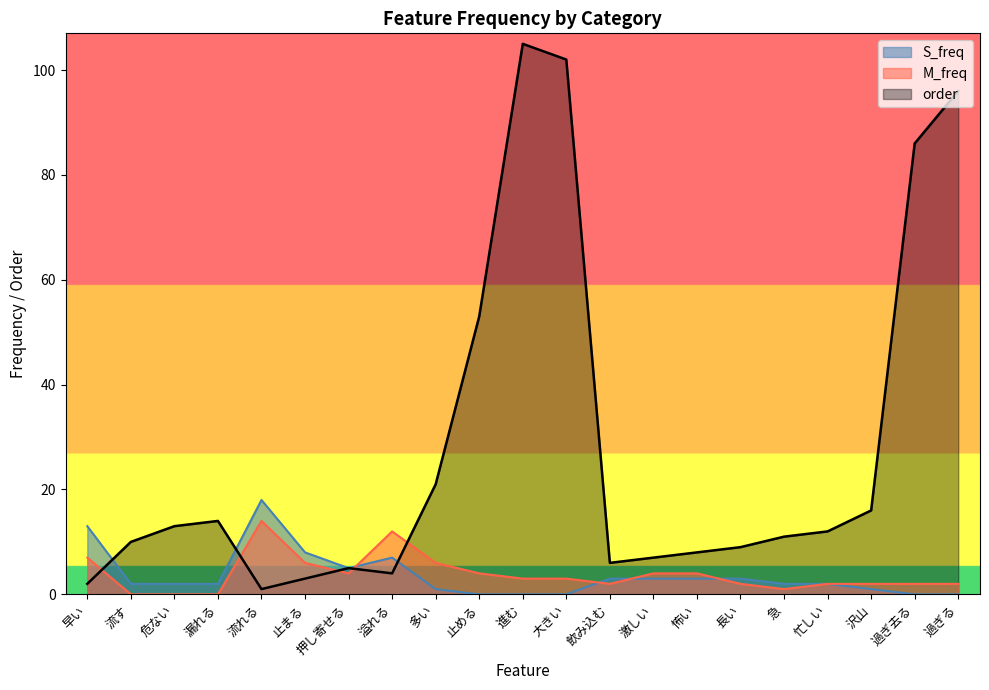

Is it true that order equals 8 at 怖い?

True